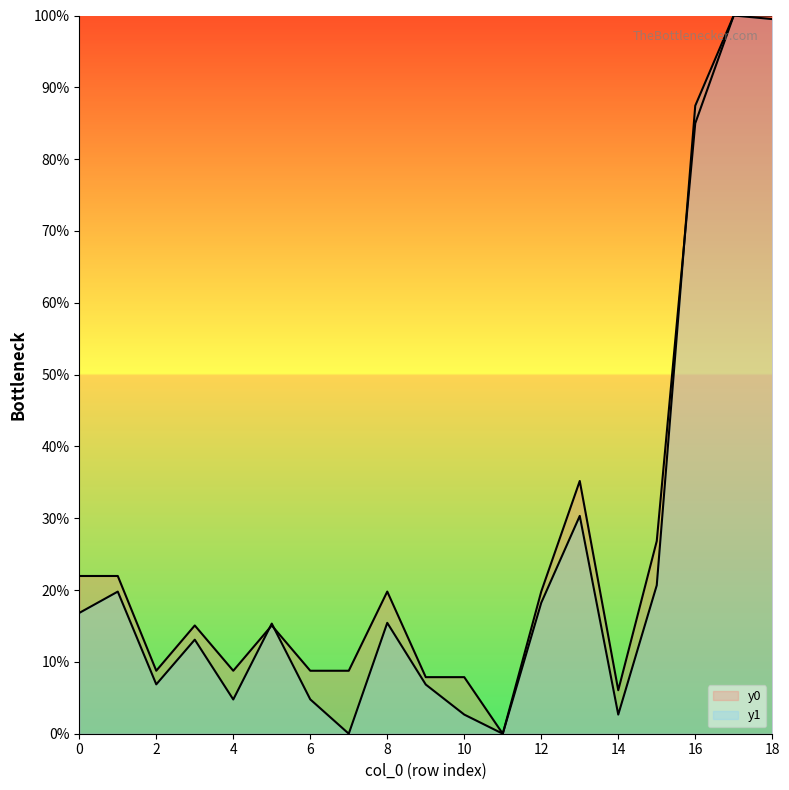

Which series changed the most between 11 and 18?

y0